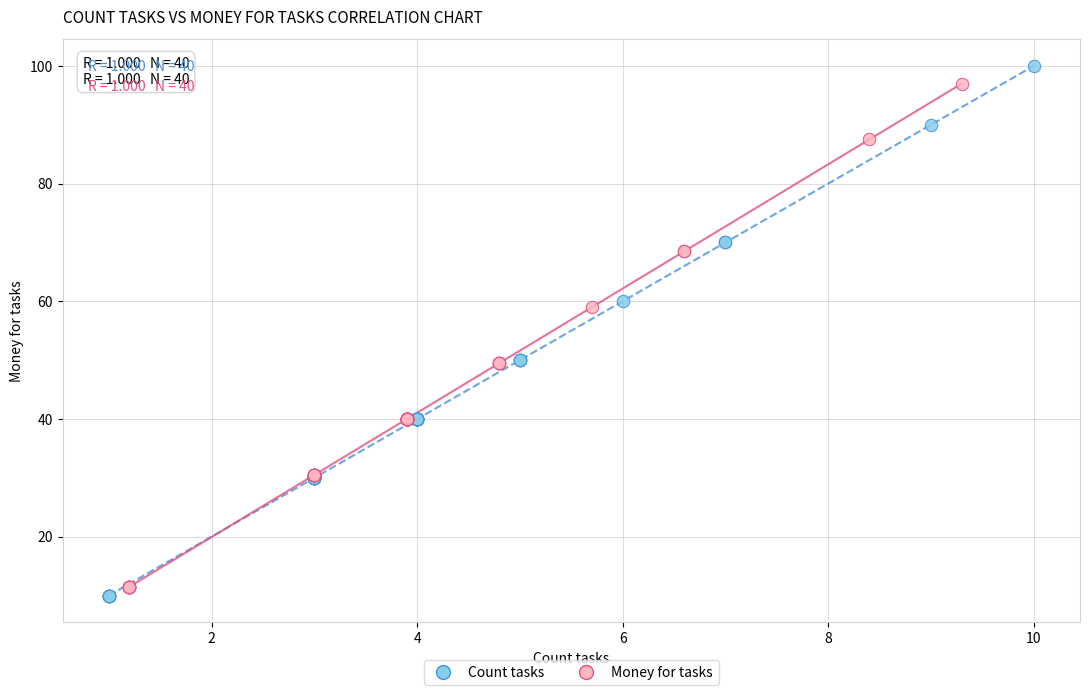

Which series has the widest spread of Y values?

Count tasks